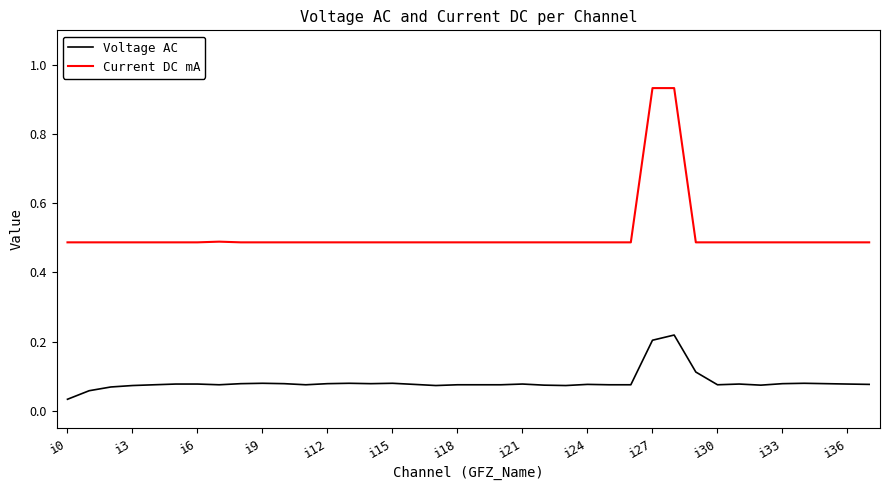

True or false: Voltage AC has more than 0 points higher than both neighbors.

True